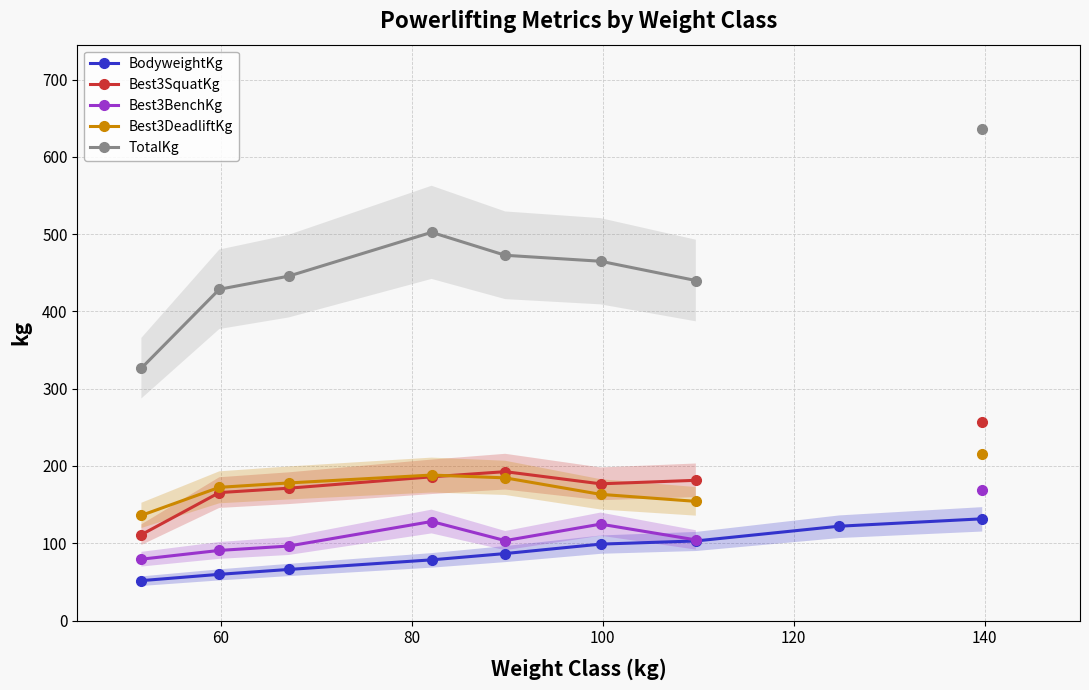

What is the lowest value of the Best3DeadliftKg series?

136.1